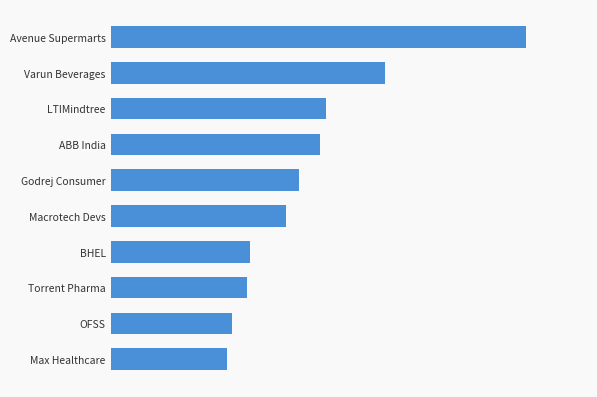

Does the chart contain any negative values?

No